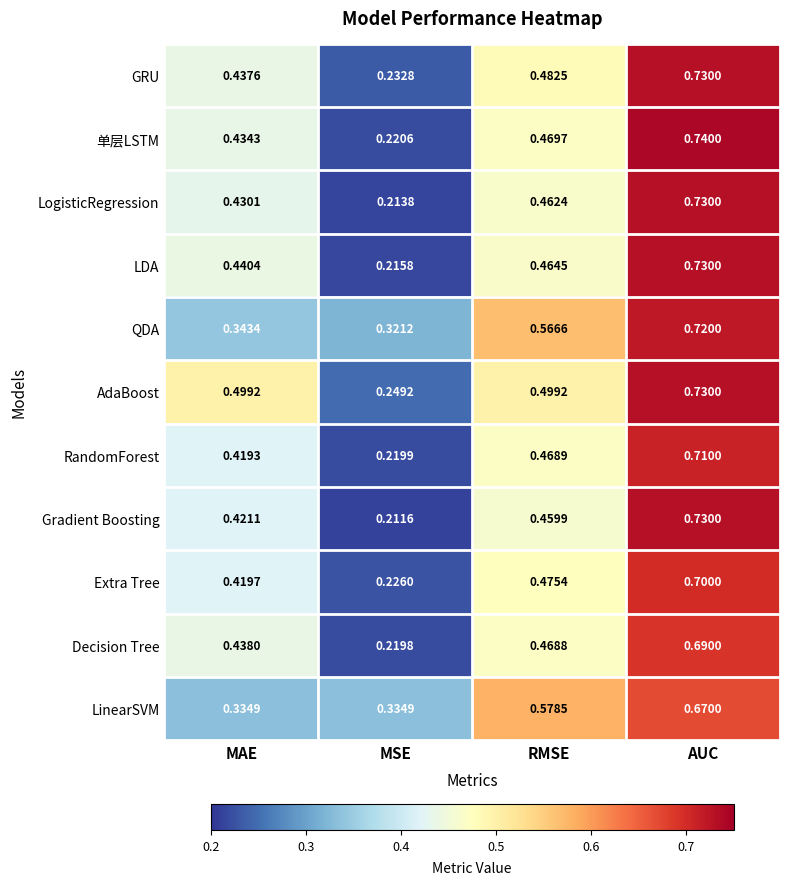

How many distinct data groups are displayed?

11